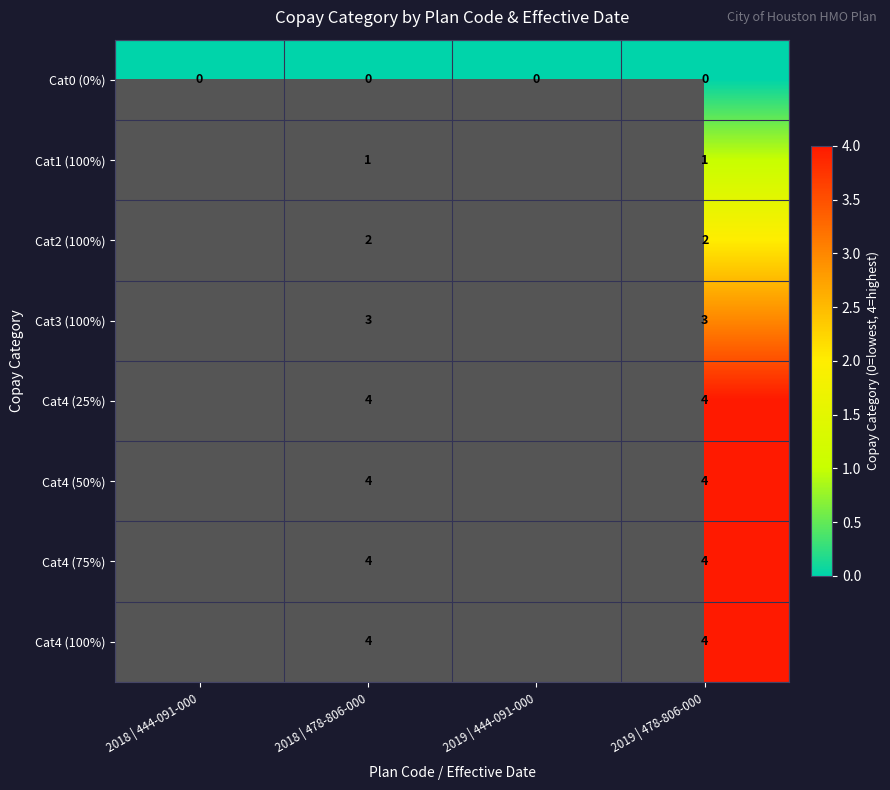

Count the number of categories in the chart.

4